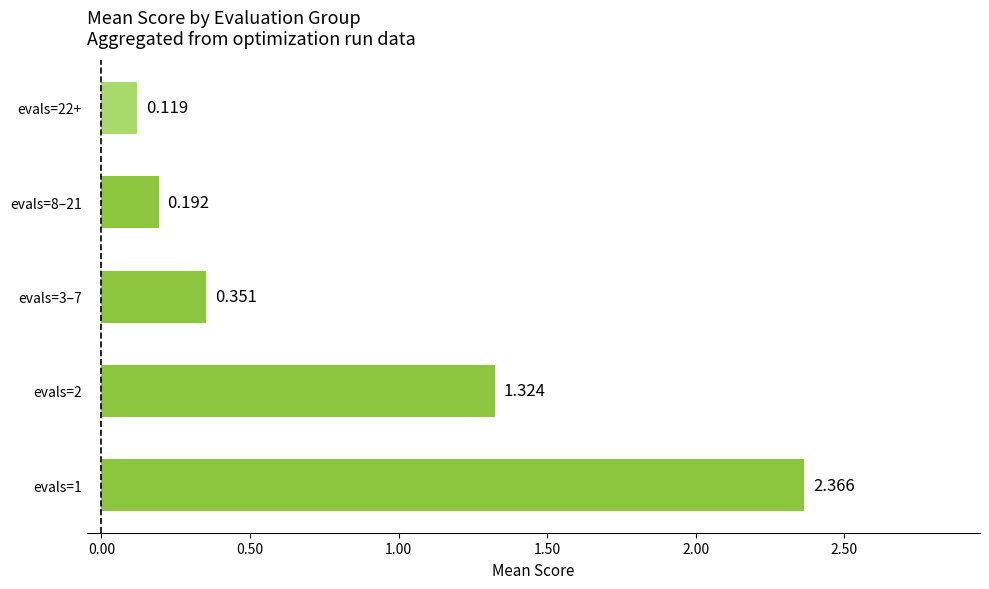

How many series are shown in this chart?

1